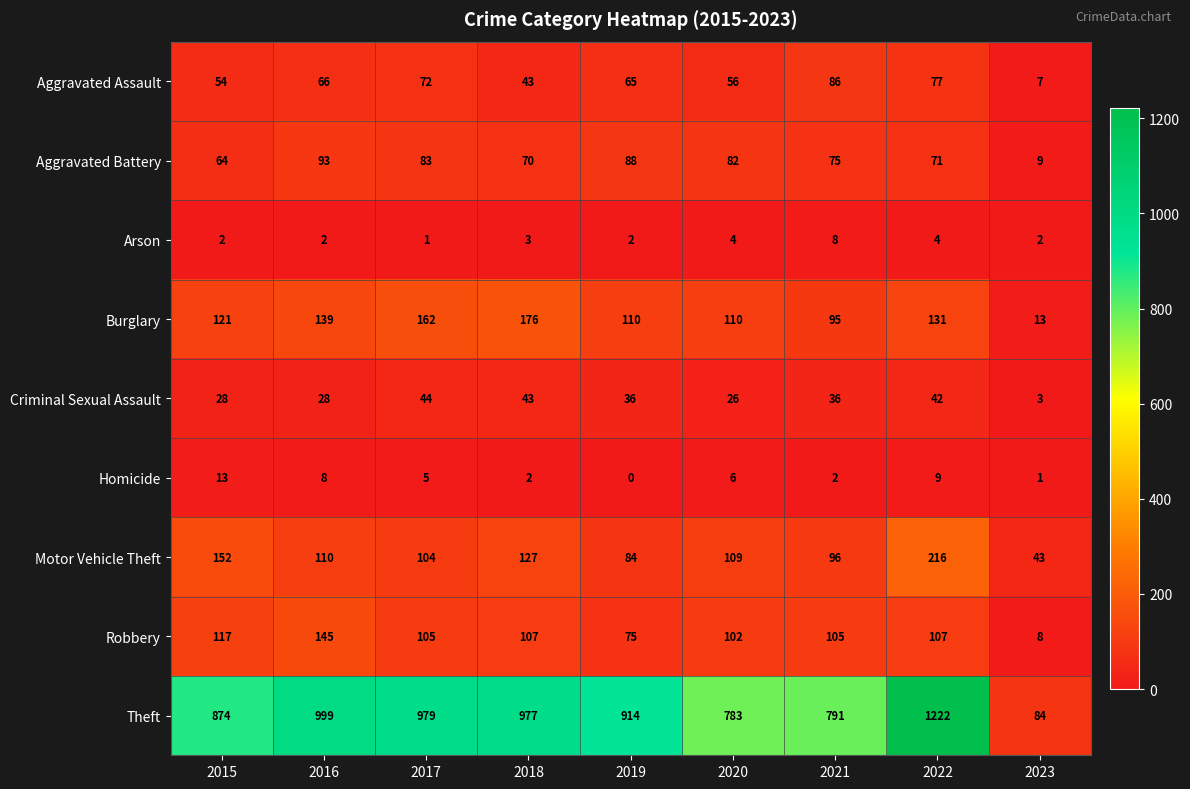

The Burglary series shows 162 at 2017. True or false?

True